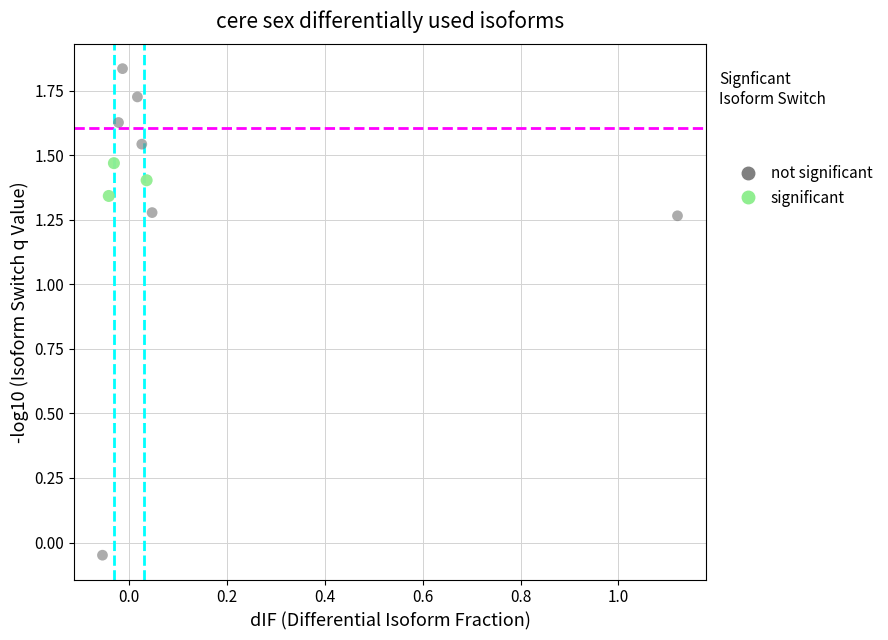

Which series reaches the maximum Y coordinate?

not significant